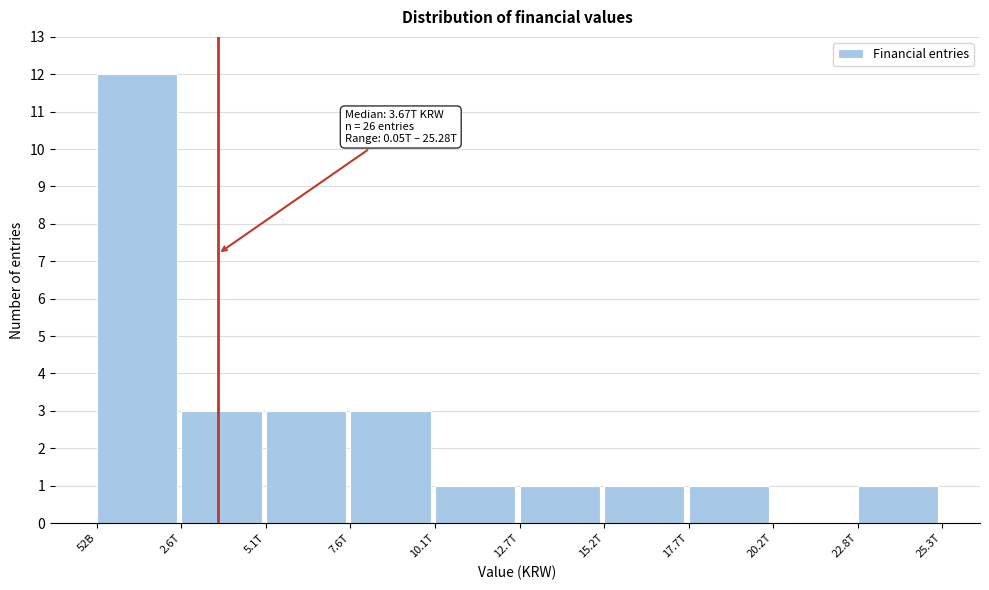

Reading left to right, extract all data points from this chart.

52B=12	2.6T=3	5.1T=3	7.6T=3	10.1T=1	12.7T=1	15.2T=1	17.7T=1	20.2T=0	22.8T=1